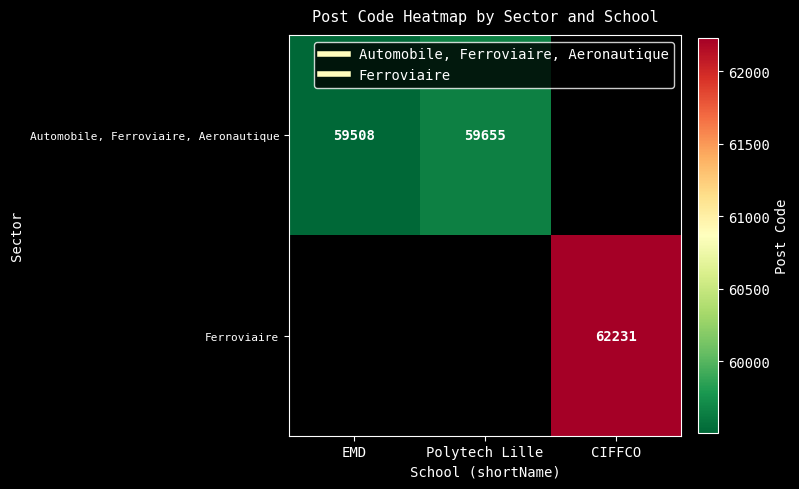

How many values in the Automobile, Ferroviaire, Aeronautique series are below 59655?

1